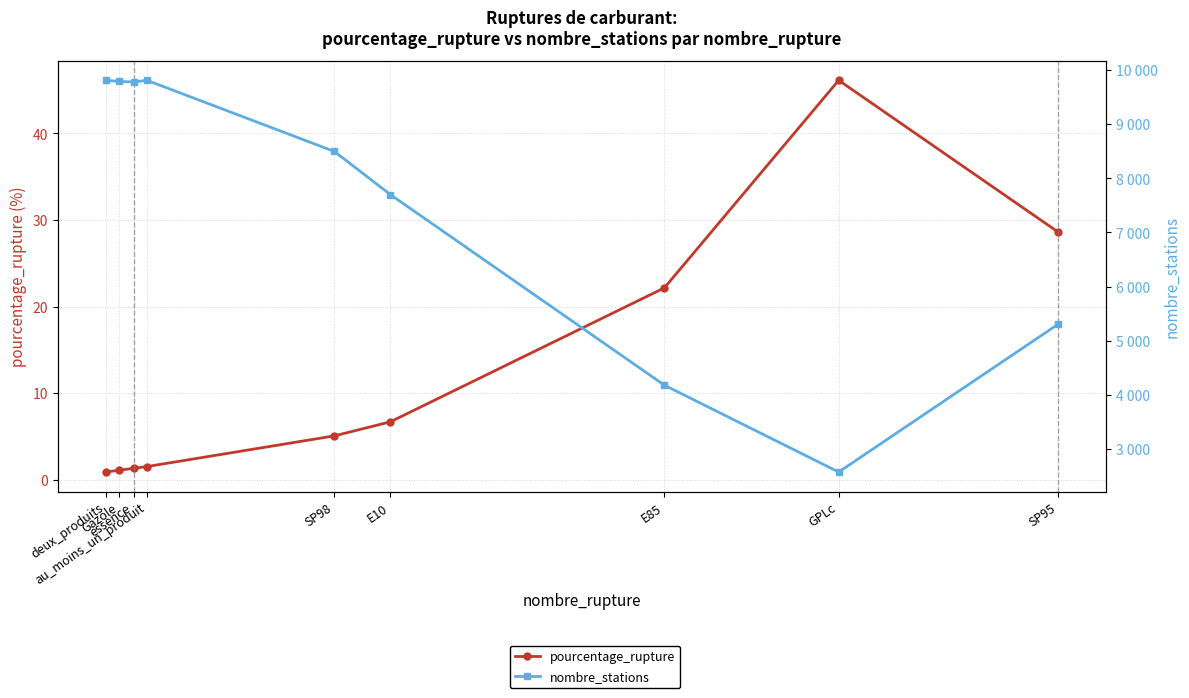

Rank the series by their average value, from lowest to highest.

pourcentage_rupture, nombre_stations